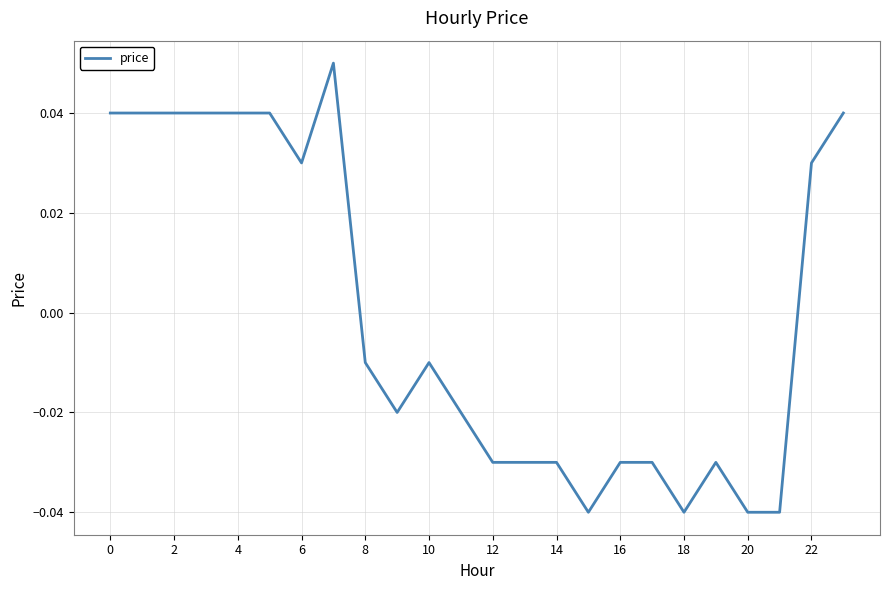

Is it true that the value at 18 is -0.1?

False